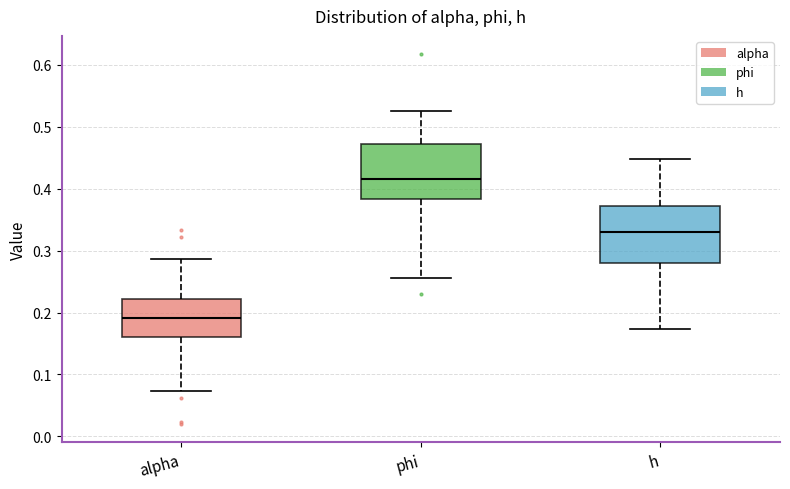

Where does the upper whisker of the box for h end on the y-axis? The values are not printed on the chart, so give them approximately, as read against the axis.

0.45